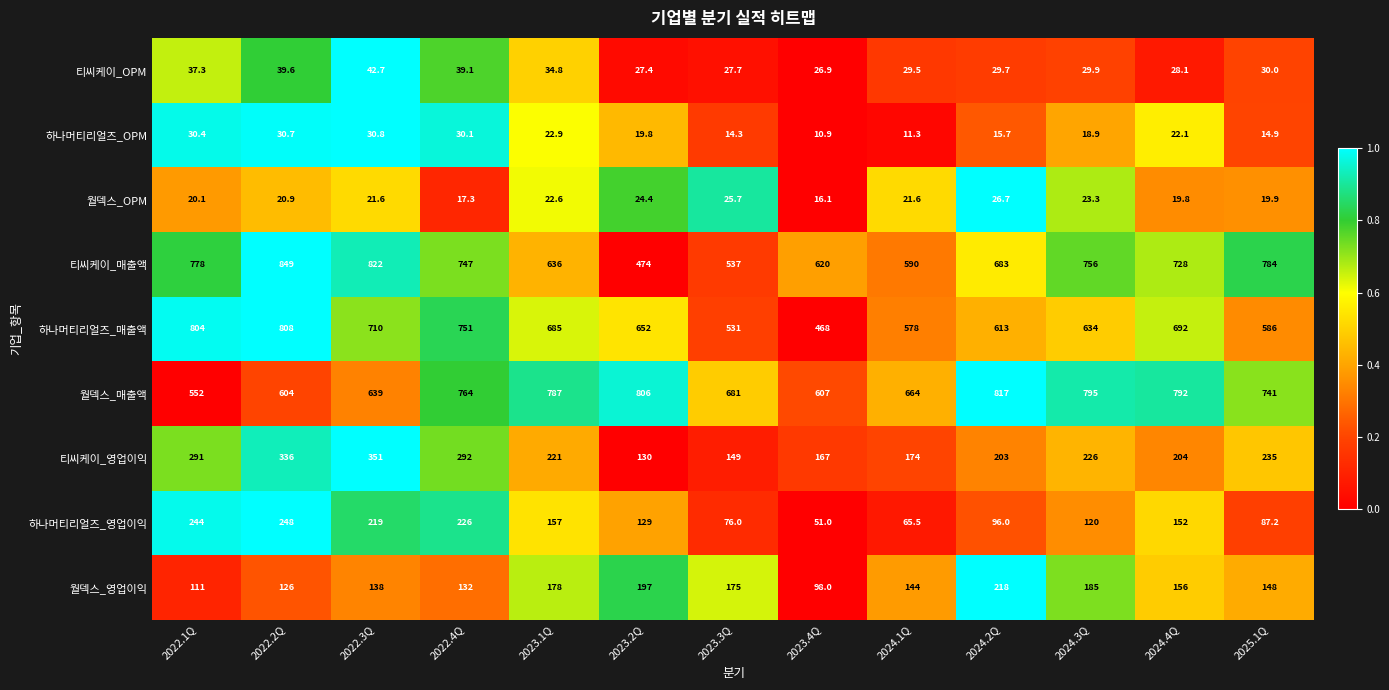

Which category has the lowest value across all series?

2023.4Q